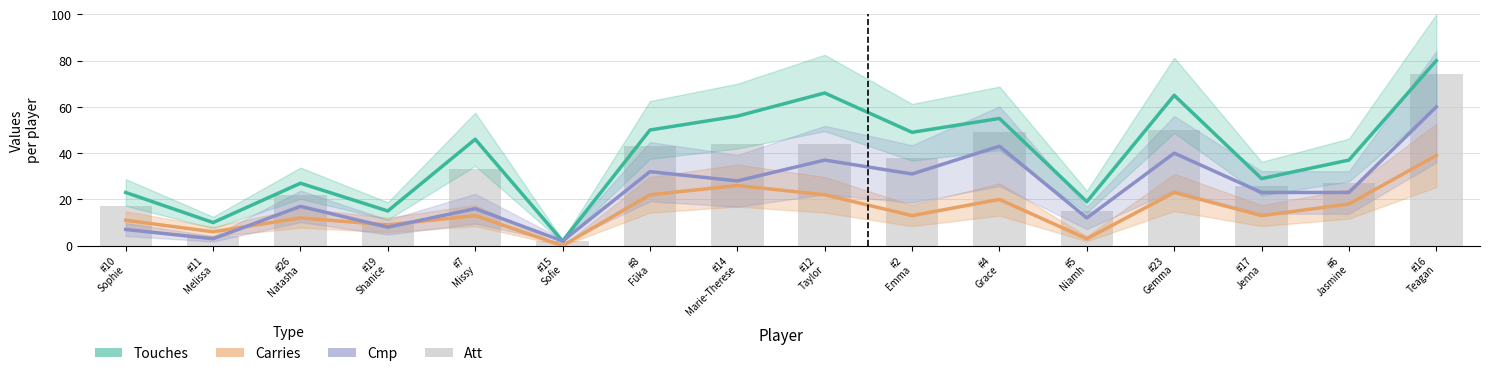

Is it true that Att equals 3 at #15
Sofie?

False